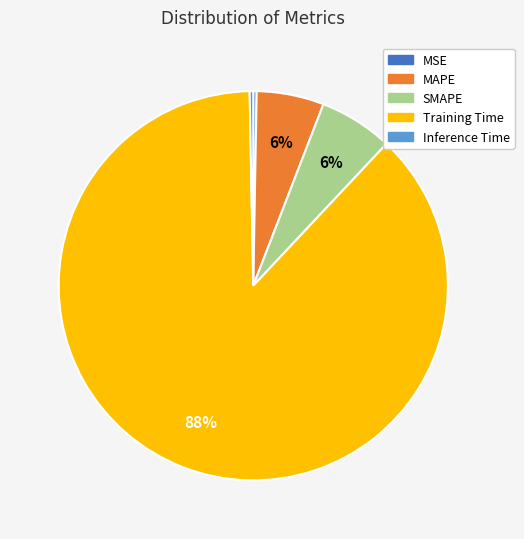

Does any single category account for the majority?

Yes